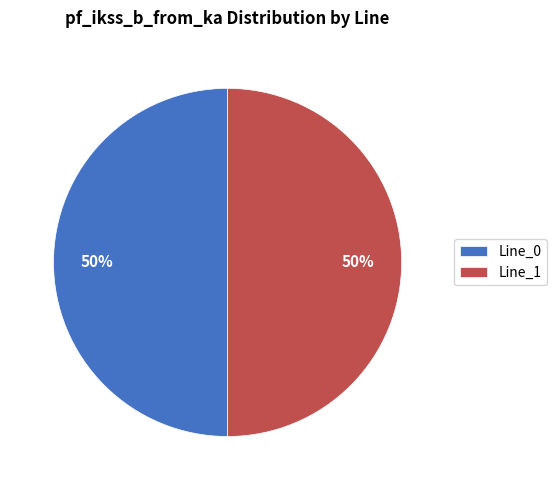

The Line_1 slice represents 50% of the pie. True or false?

True